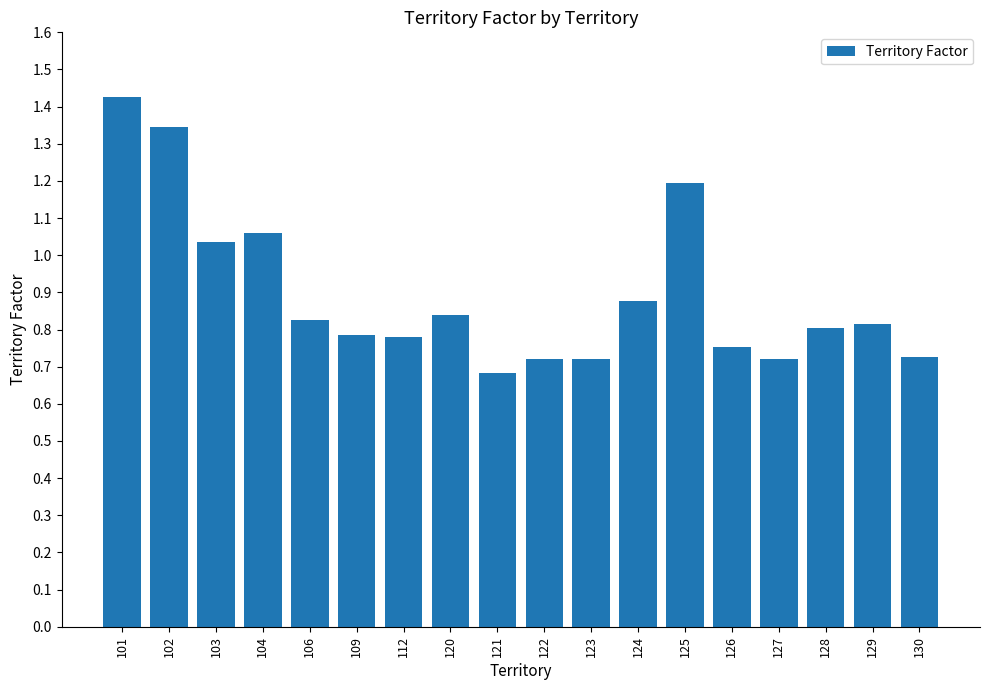

What is the sum of the values at 103 and 120?

1.9